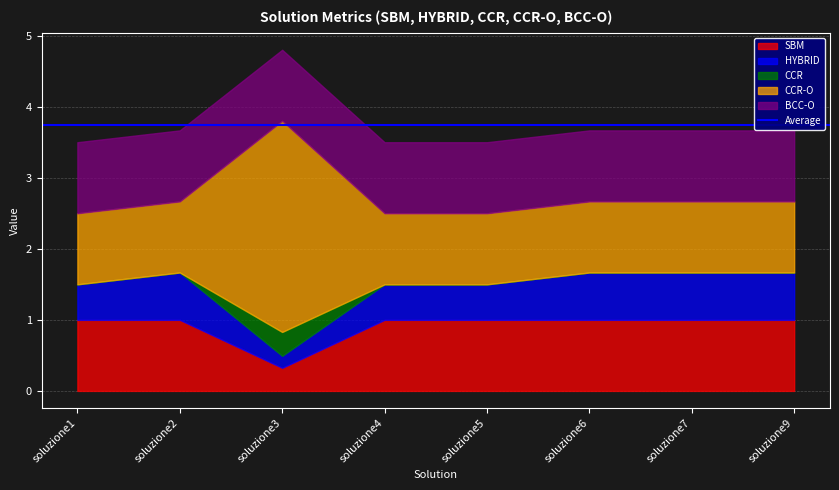

True or false: CCR-O has more than 2 points higher than both neighbors.

False